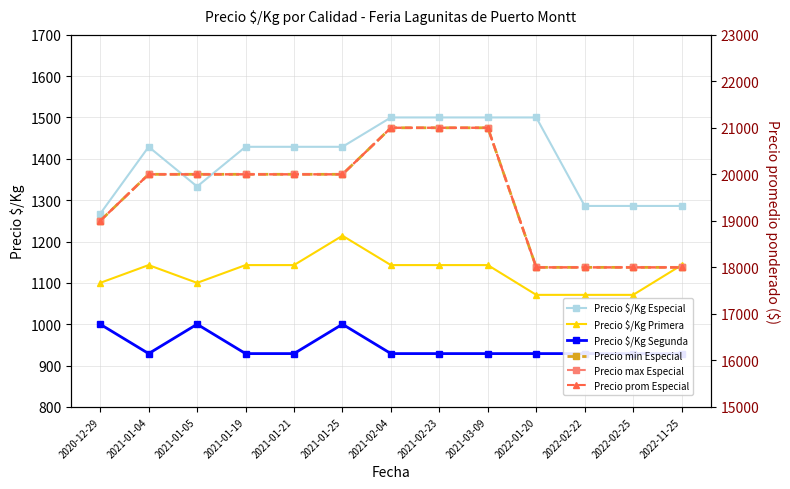

Reading left to right, transcribe all the data shown in this chart.

Precio $/Kg Especial: 2020-12-29=1267	2021-01-04=1429	2021-01-05=1333	2021-01-19=1429	2021-01-21=1429	2021-01-25=1429	2021-02-04=1500	2021-02-23=1500	2021-03-09=1500	2022-01-20=1500	2022-02-22=1286	2022-02-25=1286	2022-11-25=1286
Precio $/Kg Primera: 2020-12-29=1100	2021-01-04=1143	2021-01-05=1100	2021-01-19=1143	2021-01-21=1143	2021-01-25=1214	2021-02-04=1143	2021-02-23=1143	2021-03-09=1143	2022-01-20=1071	2022-02-22=1071	2022-02-25=1071	2022-11-25=1143
Precio $/Kg Segunda: 2020-12-29=1000	2021-01-04=929	2021-01-05=1000	2021-01-19=929	2021-01-21=929	2021-01-25=1000	2021-02-04=929	2021-02-23=929	2021-03-09=929	2022-01-20=929	2022-02-22=929	2022-02-25=929	2022-11-25=929
Precio min Especial: 2020-12-29=19000	2021-01-04=20000	2021-01-05=20000	2021-01-19=20000	2021-01-21=20000	2021-01-25=20000	2021-02-04=21000	2021-02-23=21000	2021-03-09=21000	2022-01-20=18000	2022-02-22=18000	2022-02-25=18000	2022-11-25=18000
Precio max Especial: 2020-12-29=19000	2021-01-04=20000	2021-01-05=20000	2021-01-19=20000	2021-01-21=20000	2021-01-25=20000	2021-02-04=21000	2021-02-23=21000	2021-03-09=21000	2022-01-20=18000	2022-02-22=18000	2022-02-25=18000	2022-11-25=18000
Precio prom Especial: 2020-12-29=19000	2021-01-04=20000	2021-01-05=20000	2021-01-19=20000	2021-01-21=20000	2021-01-25=20000	2021-02-04=21000	2021-02-23=21000	2021-03-09=21000	2022-01-20=18000	2022-02-22=18000	2022-02-25=18000	2022-11-25=18000